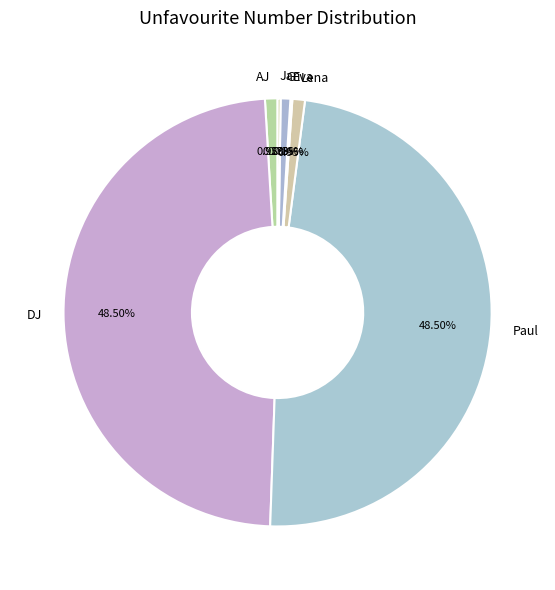

Between DJ and AJ, which is larger?

DJ